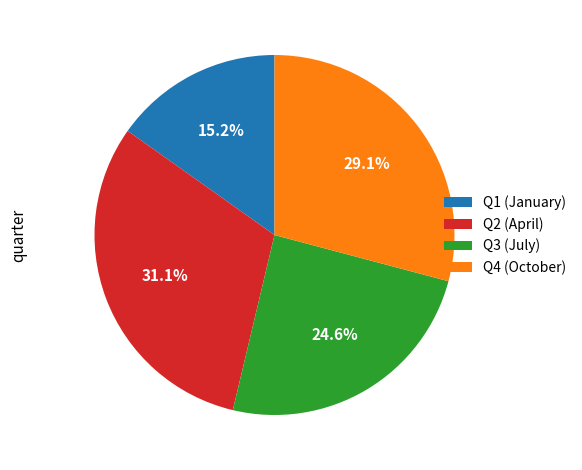

How many slices are in this pie chart?

4